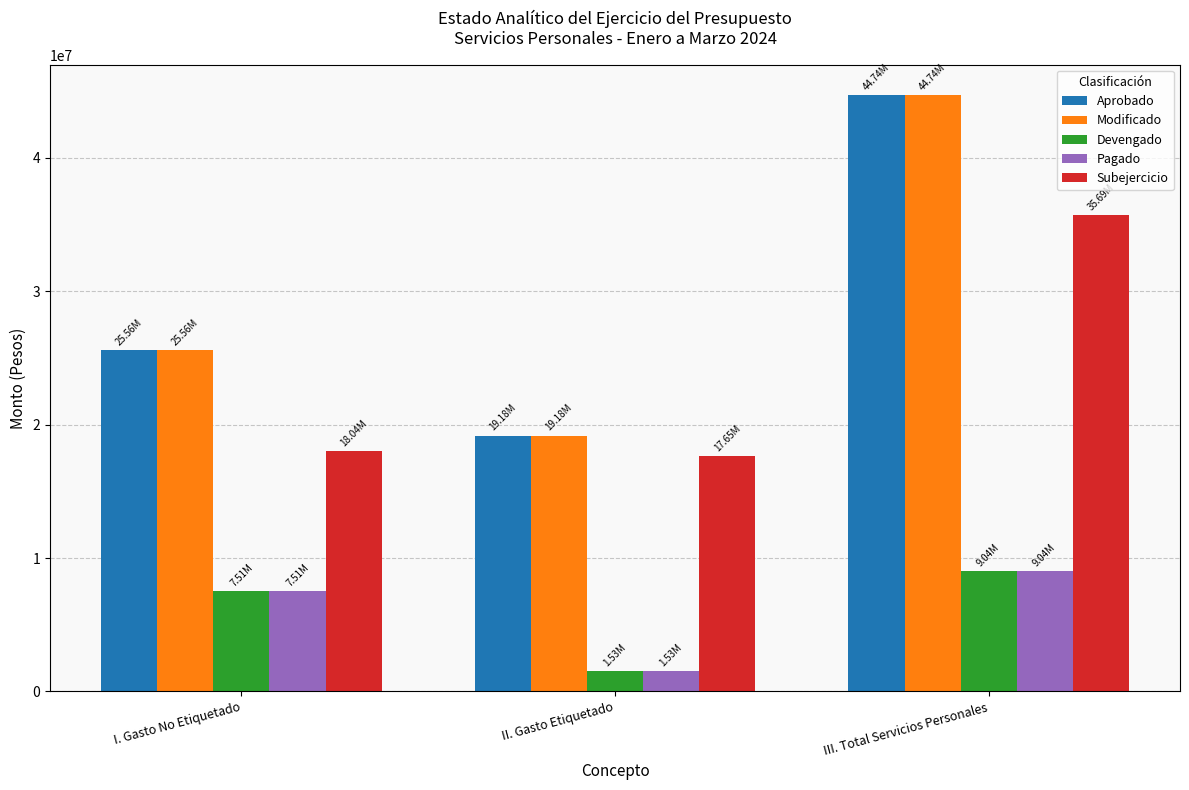

What is the spread (max minus min) of values at II. Gasto Etiquetado?

17653307.2